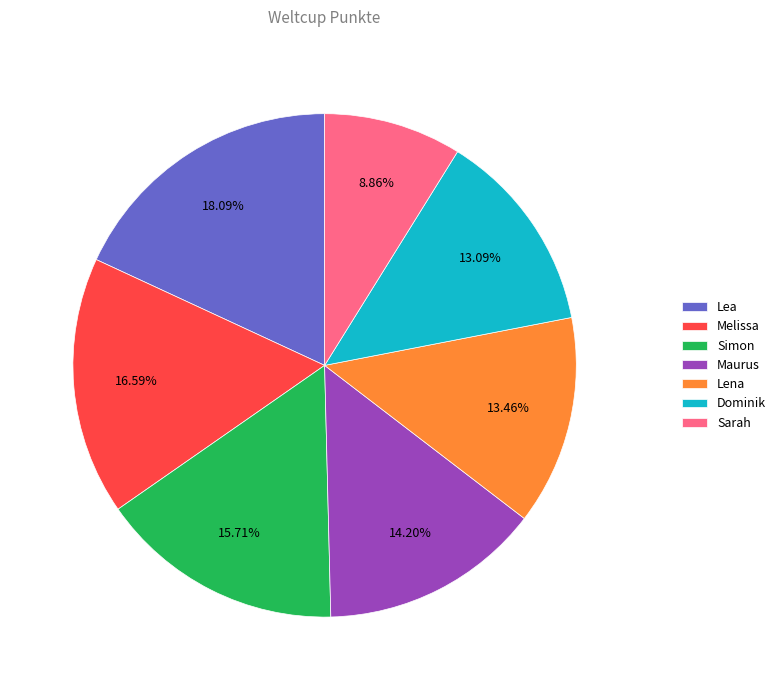

To the nearest percent, what portion does Dominik represent?

13%